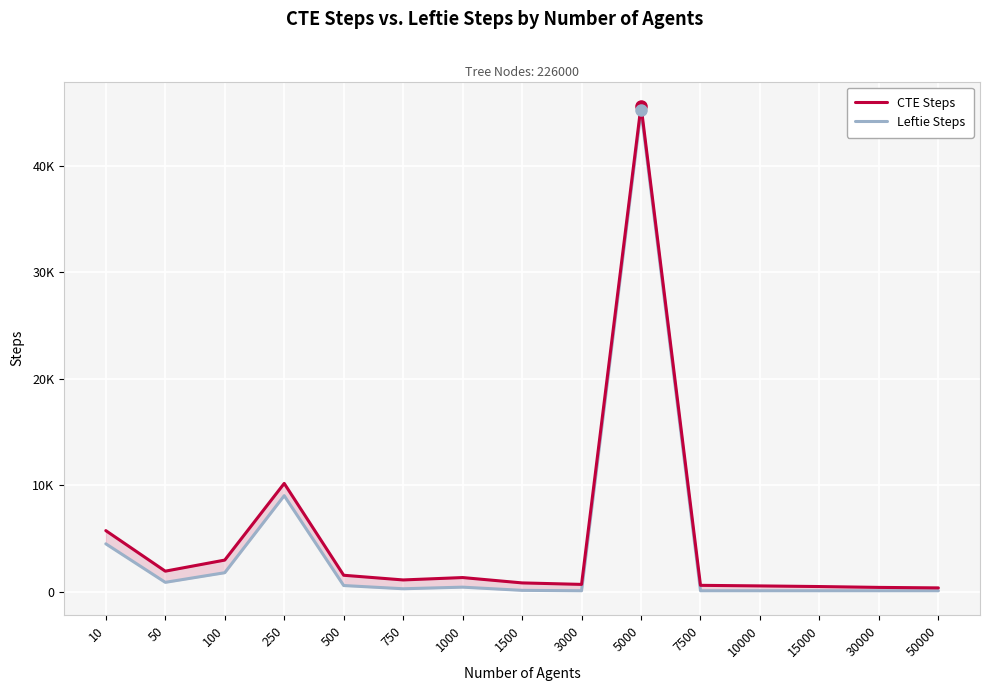

Where is the first local maximum for Leftie Steps?

250